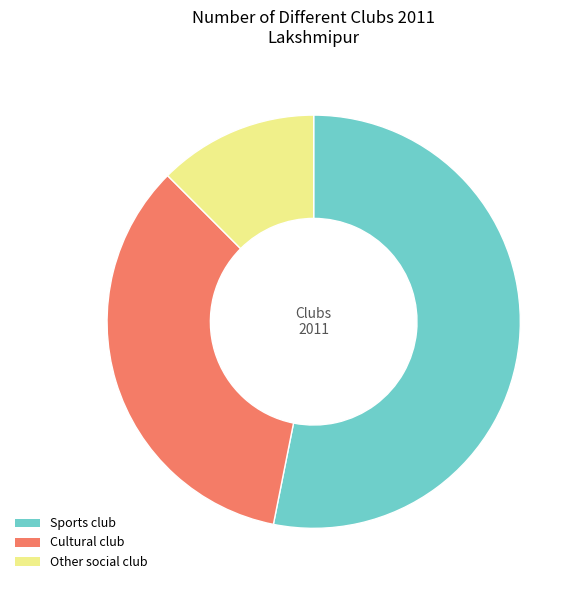

Which slice represents more than half of the pie?

Sports club